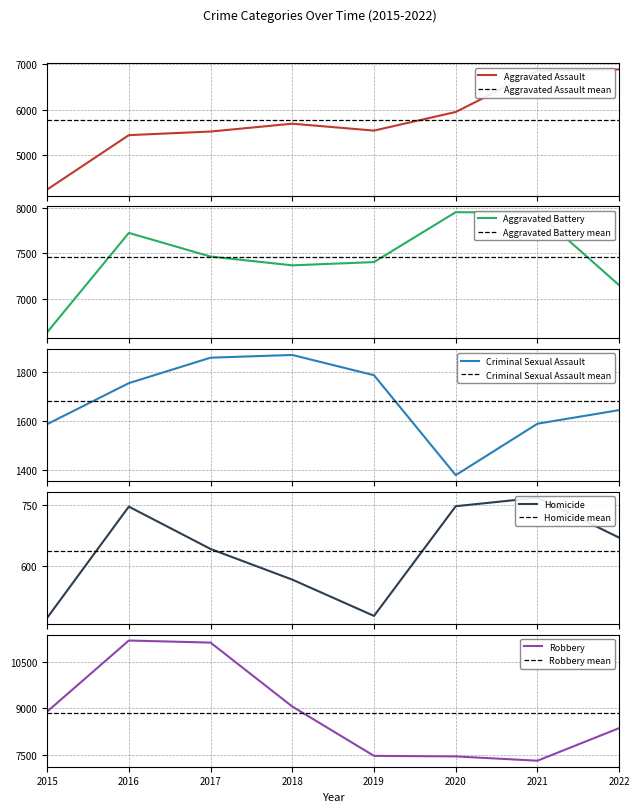

List the labels in order of Aggravated Battery value, smallest first.

2015, 2022, 2018, 2019, 2017, 2016, 2021, 2020